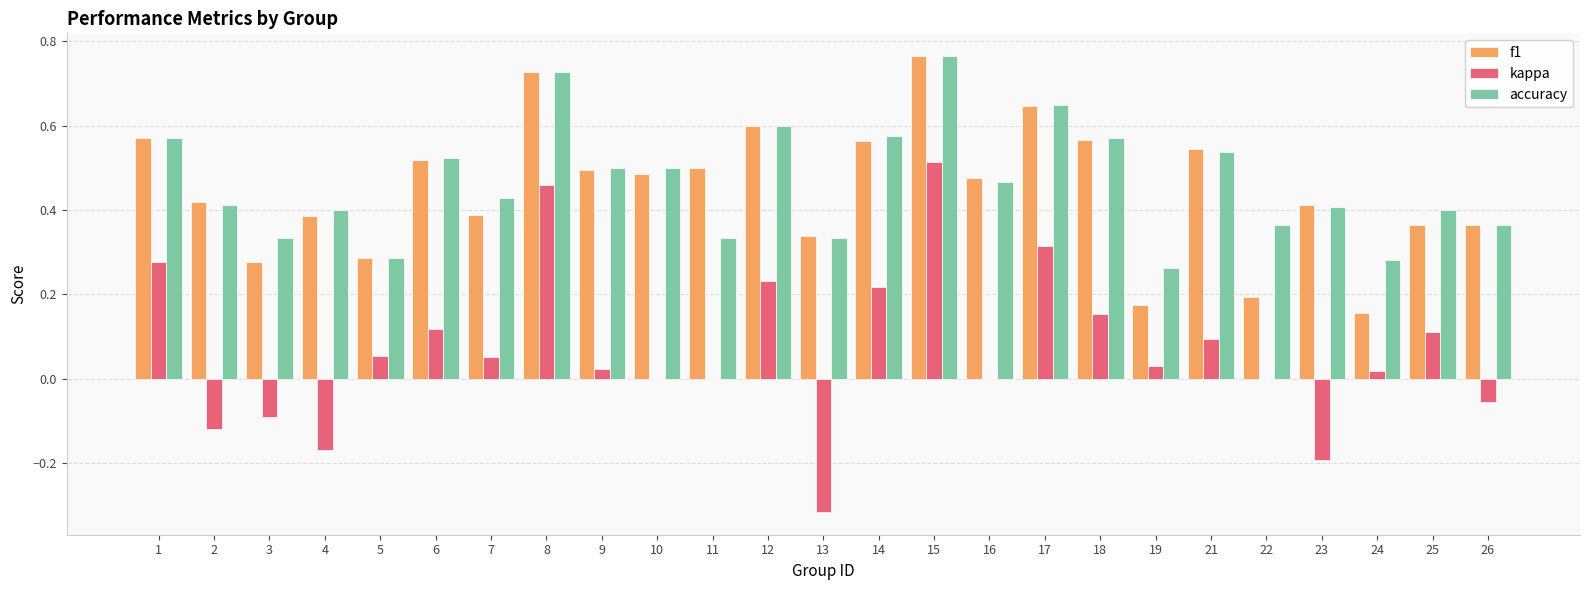

What is the sum of the f1 values at 21 and 17?

1.2